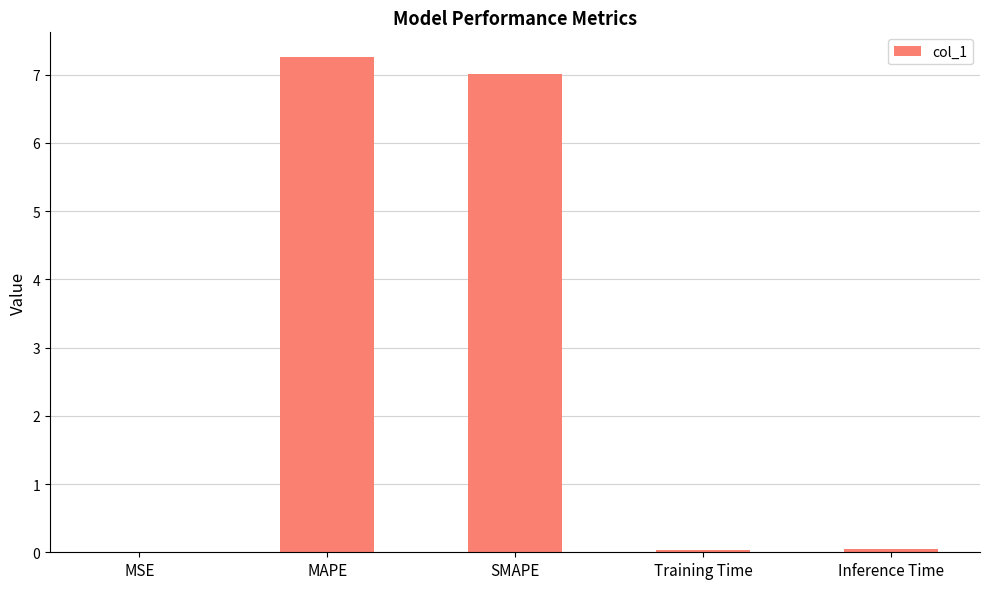

Is it true that the value at Training Time is 0.0?

True